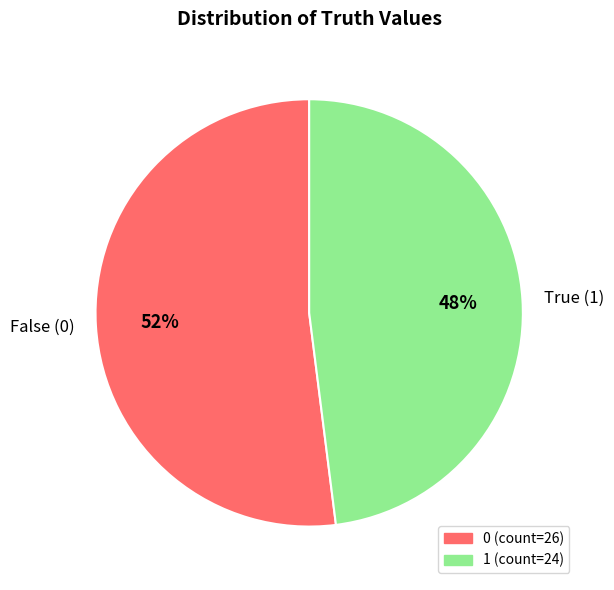

To the nearest percent, what is the difference between the largest and smallest slice percentages?

4%